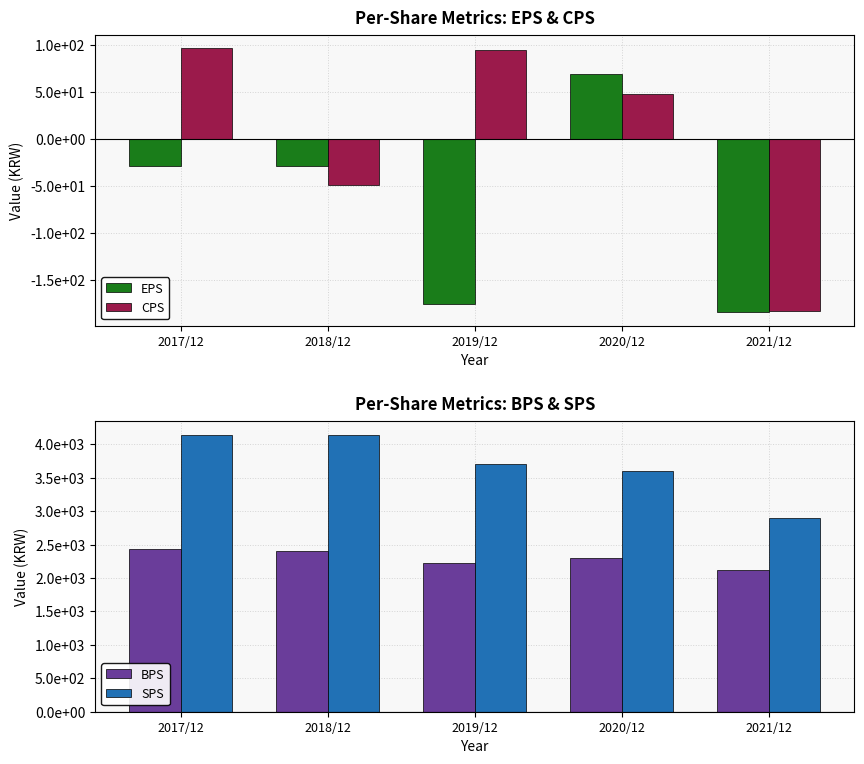

Is it true that BPS equals 3667 at 2021/12?

False